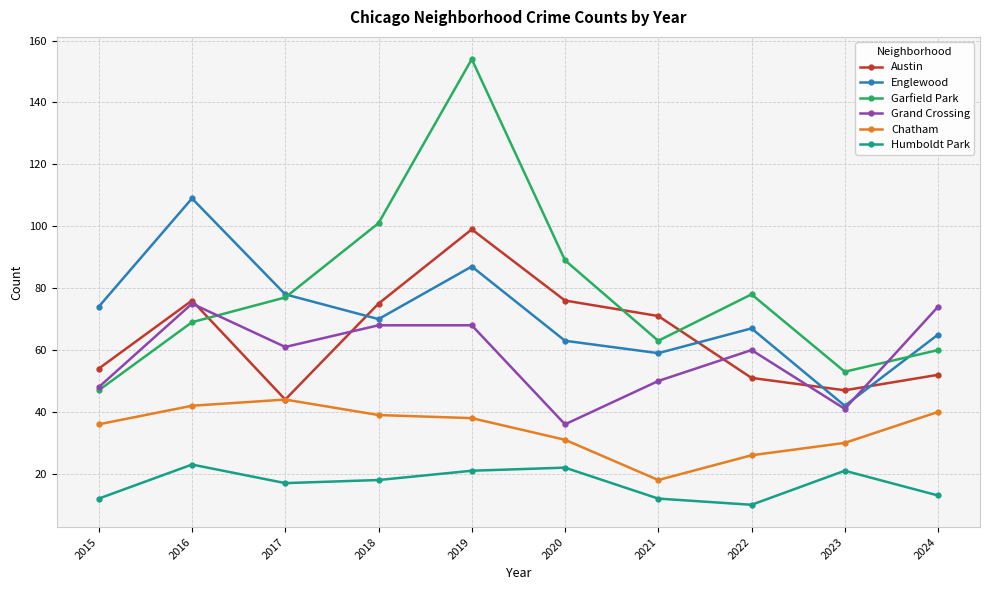

At which category is the sum across all series the highest?

2019